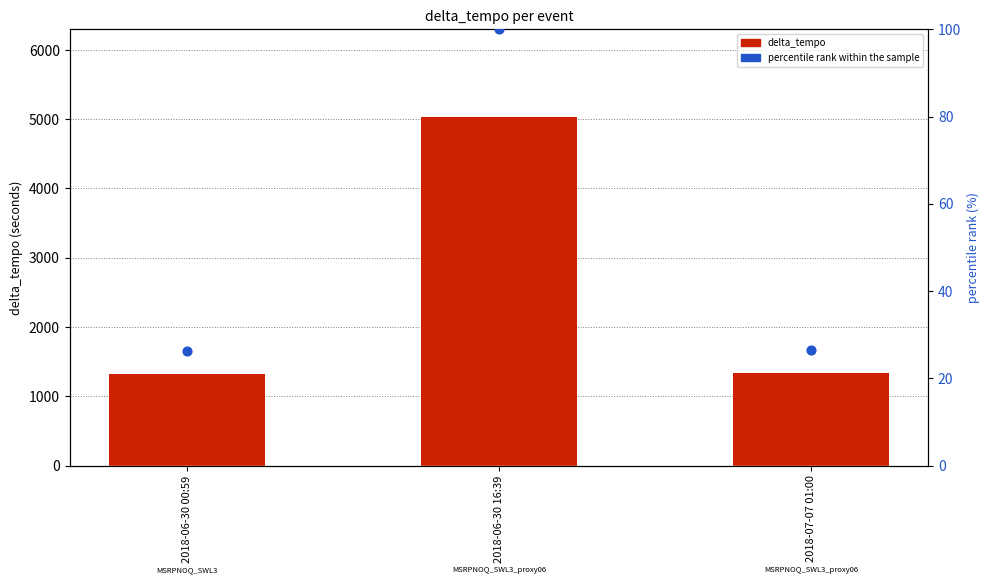

At how many categories does at least one series exceed 1386?

1